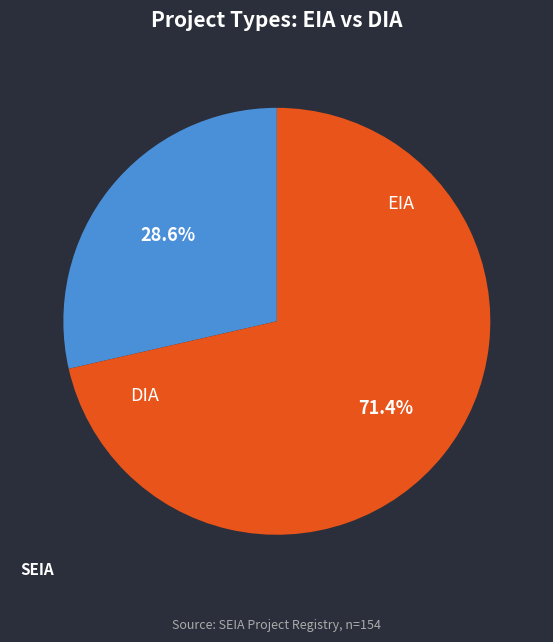

Is there a majority slice in this chart?

Yes